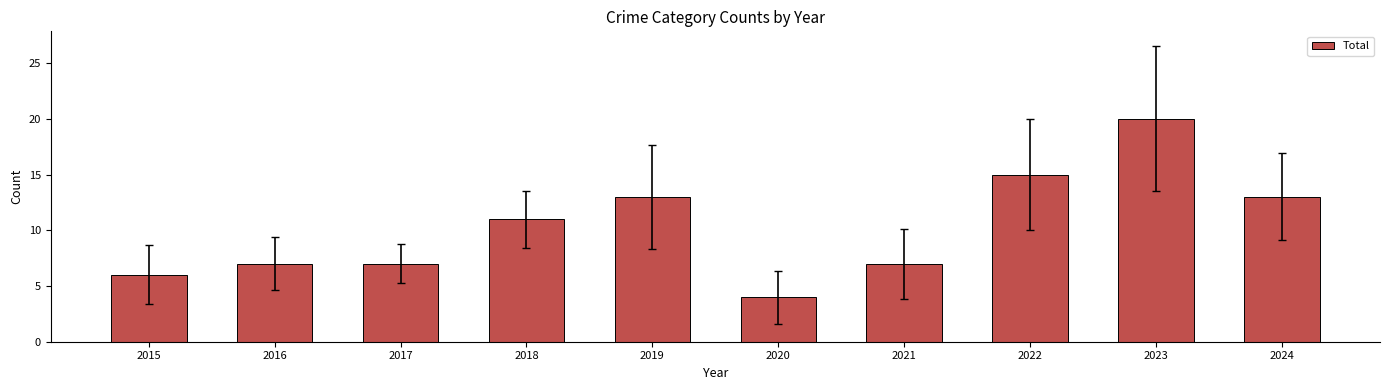

Which has a higher value, 2022 or 2023?

2023